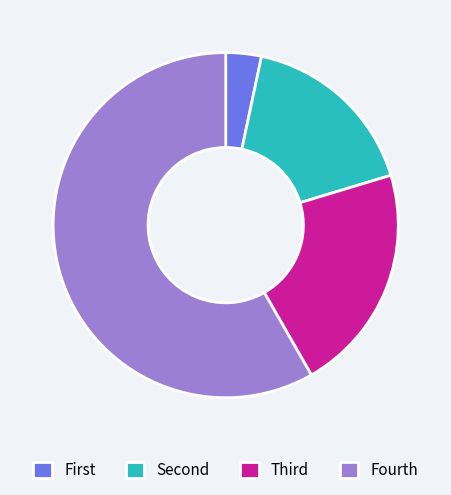

Is there a majority slice in this chart?

Yes